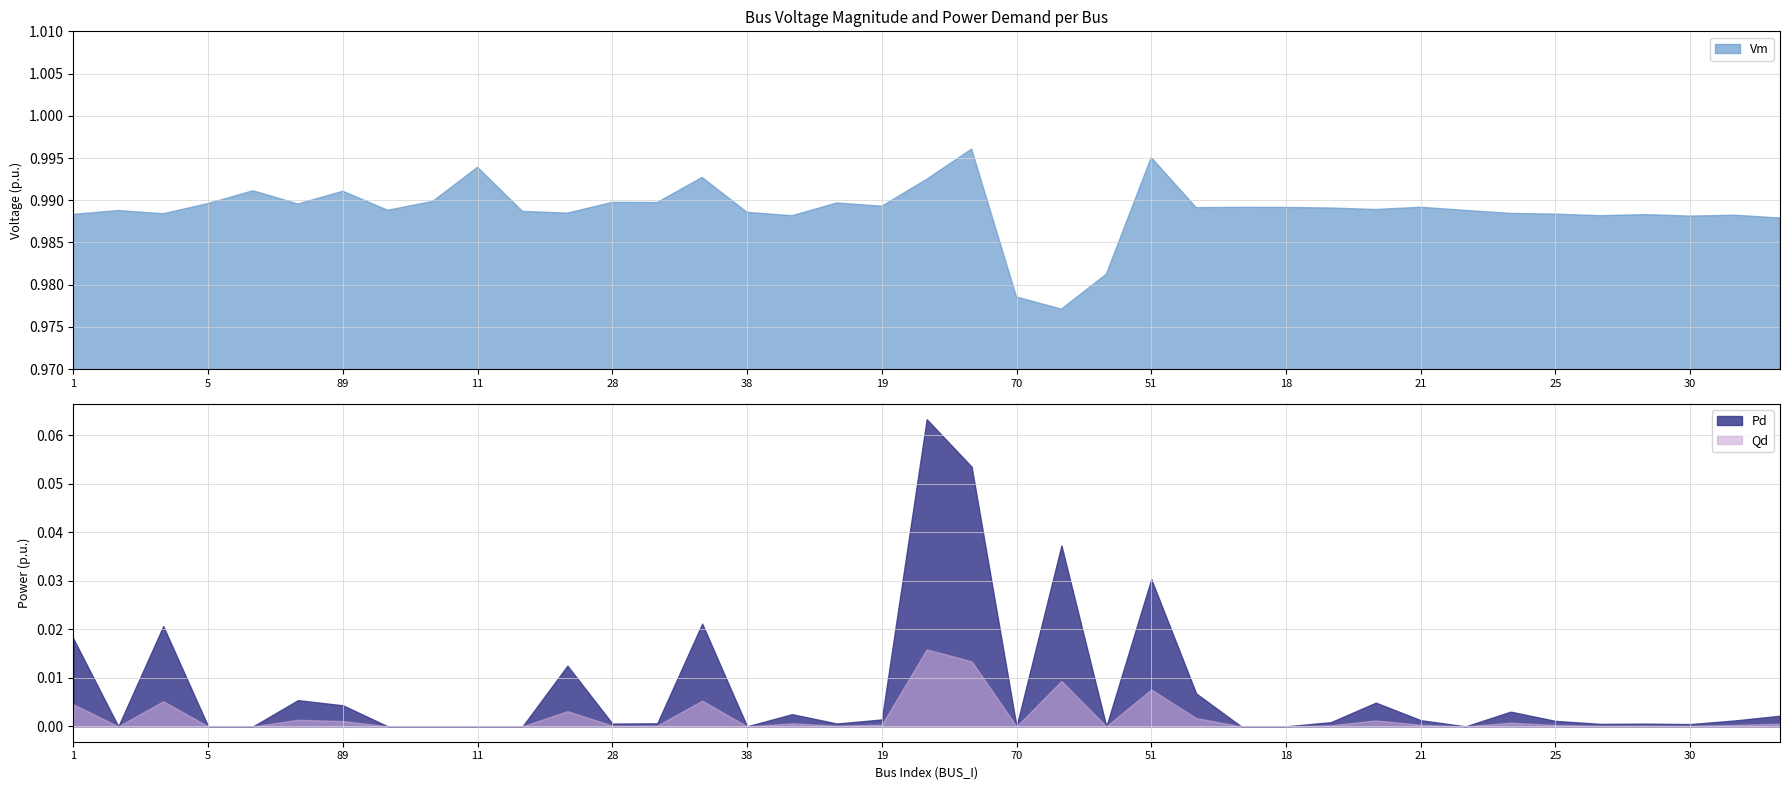

The Qd series shows 0.0 at 19. True or false?

True